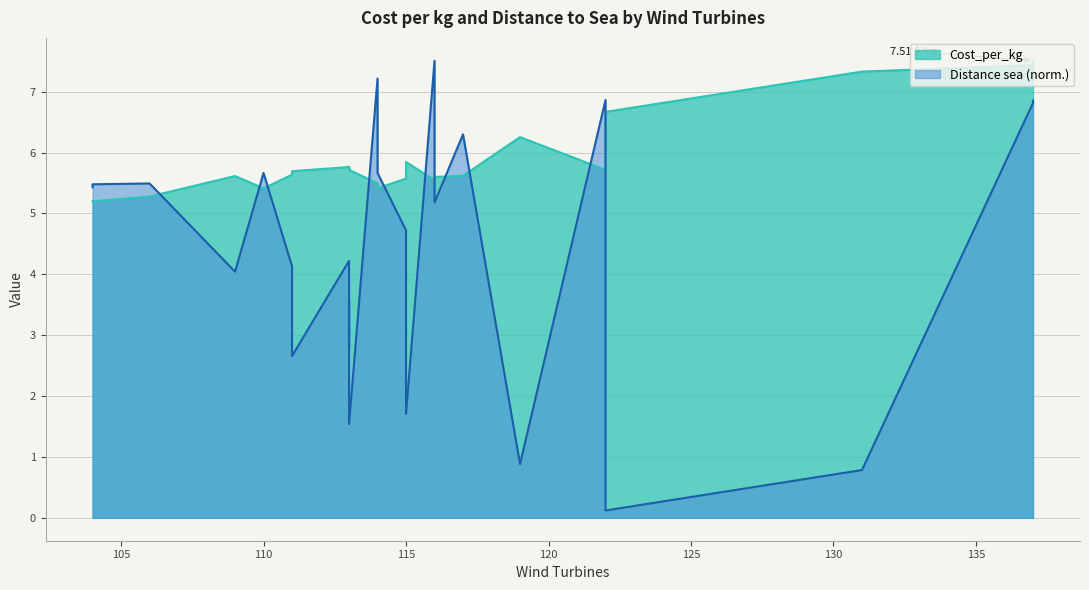

Which series ends up on top after the final intersection of Cost_per_kg and Distance_sea?

Cost_per_kg